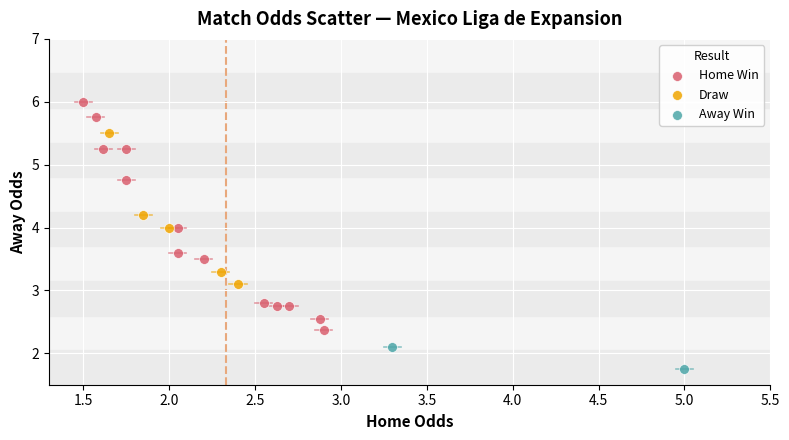

Which series has the largest Y range (max minus min)?

Home Win